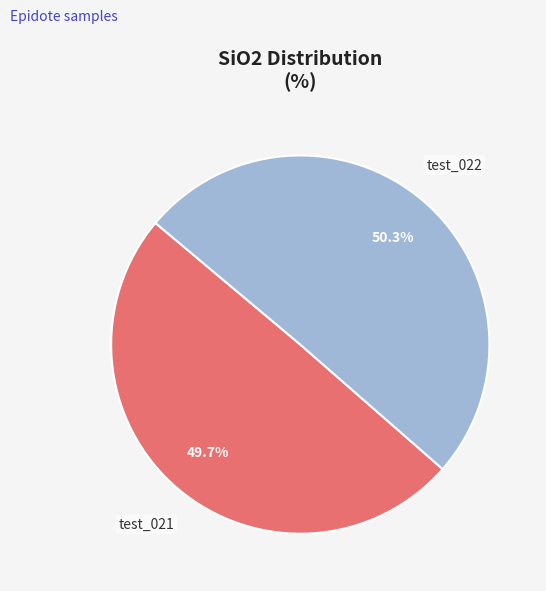

What is the largest slice in the pie chart?

test_022